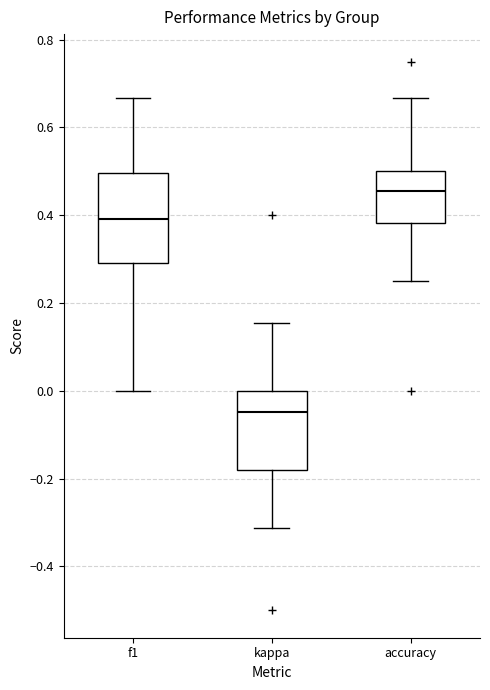

Where is the upper edge of the box for f1 on the y-axis? The values are not printed on the chart, so give them approximately, as read against the axis.

0.50